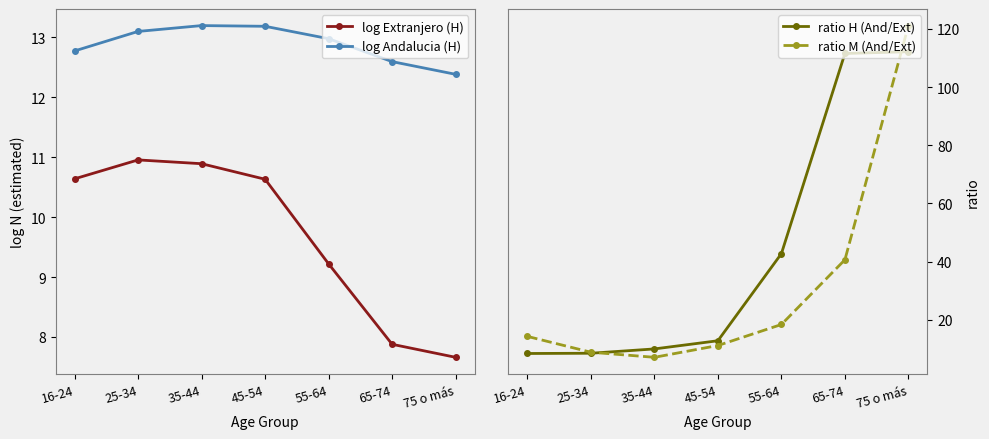

Where does the ratio M (And/Ext) series first go above 14?

16-24